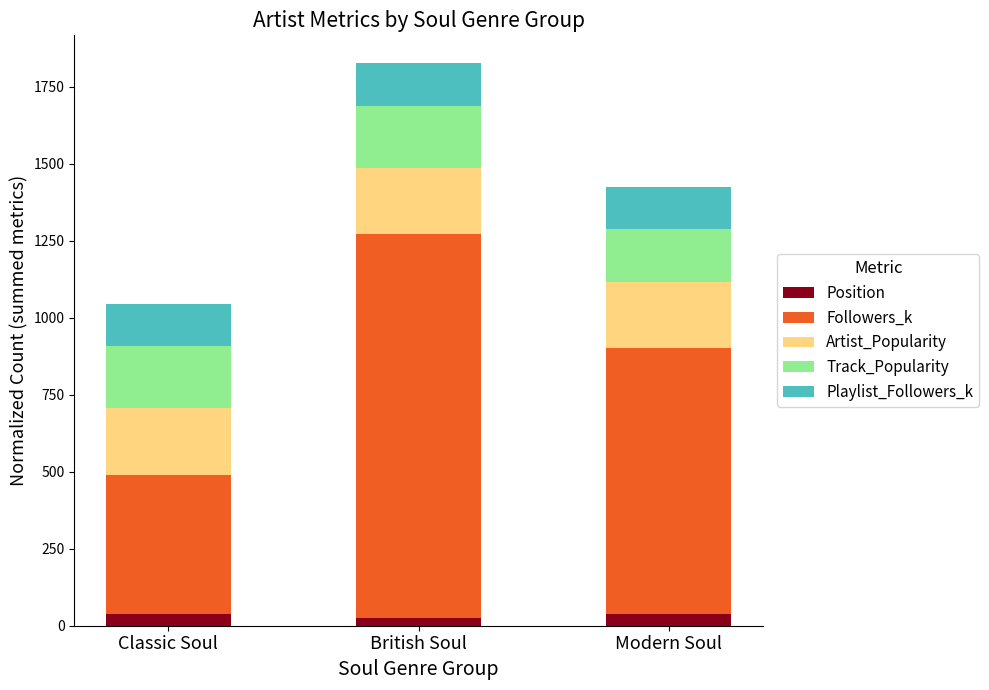

At which category is the sum across all series the highest?

British Soul